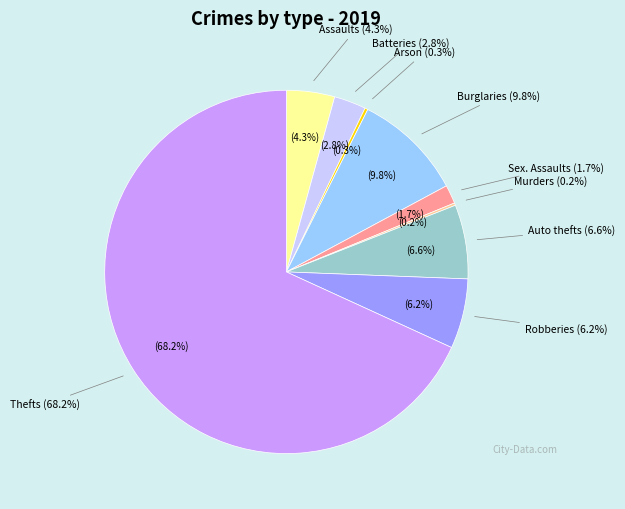

The Arson slice represents 1% of the pie. True or false?

False